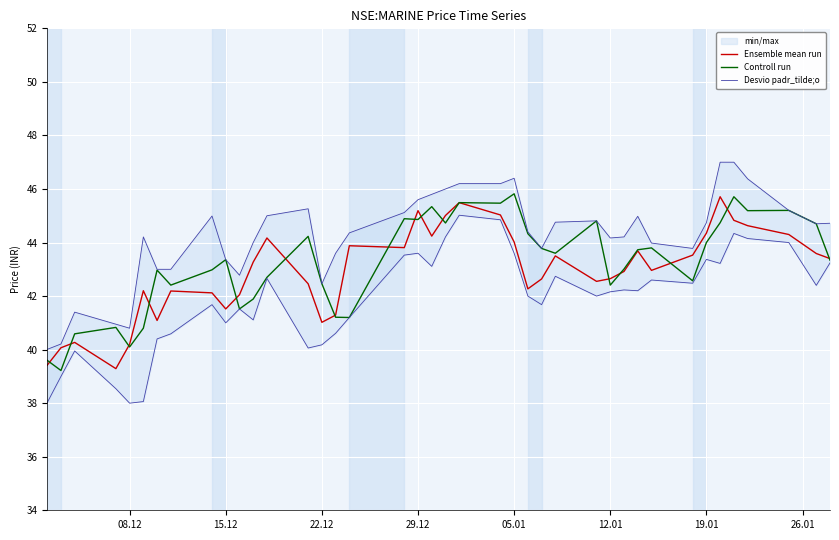

The value of Controll run at 15.12 is 8.9. True or false?

False